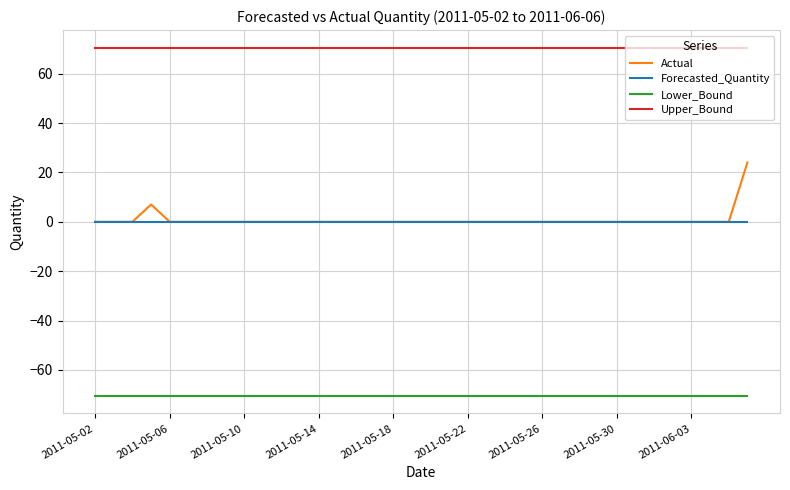

What is the average value of the Lower_Bound series?

-70.6